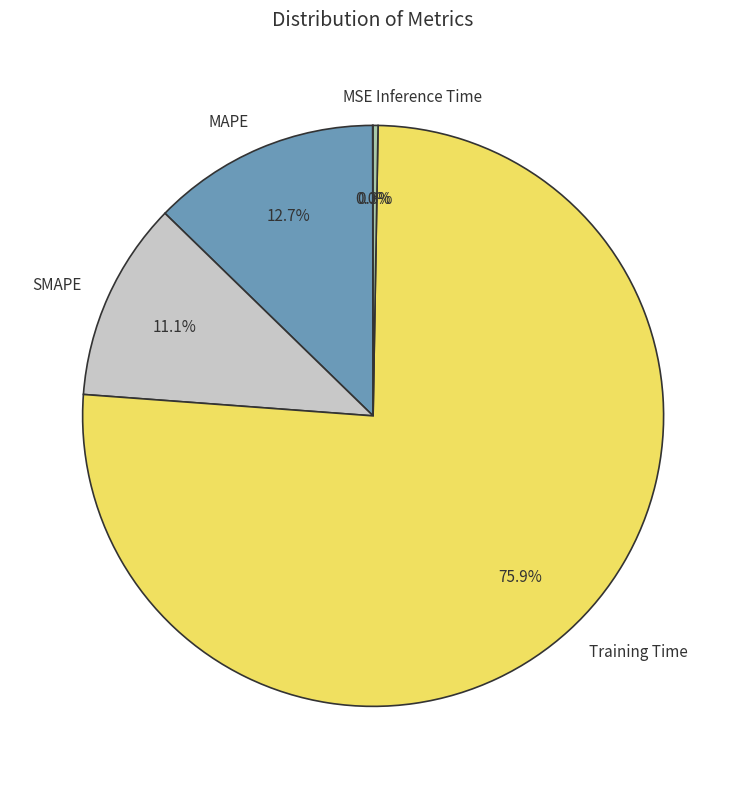

Combined, do SMAPE and MAPE account for over 50%?

No